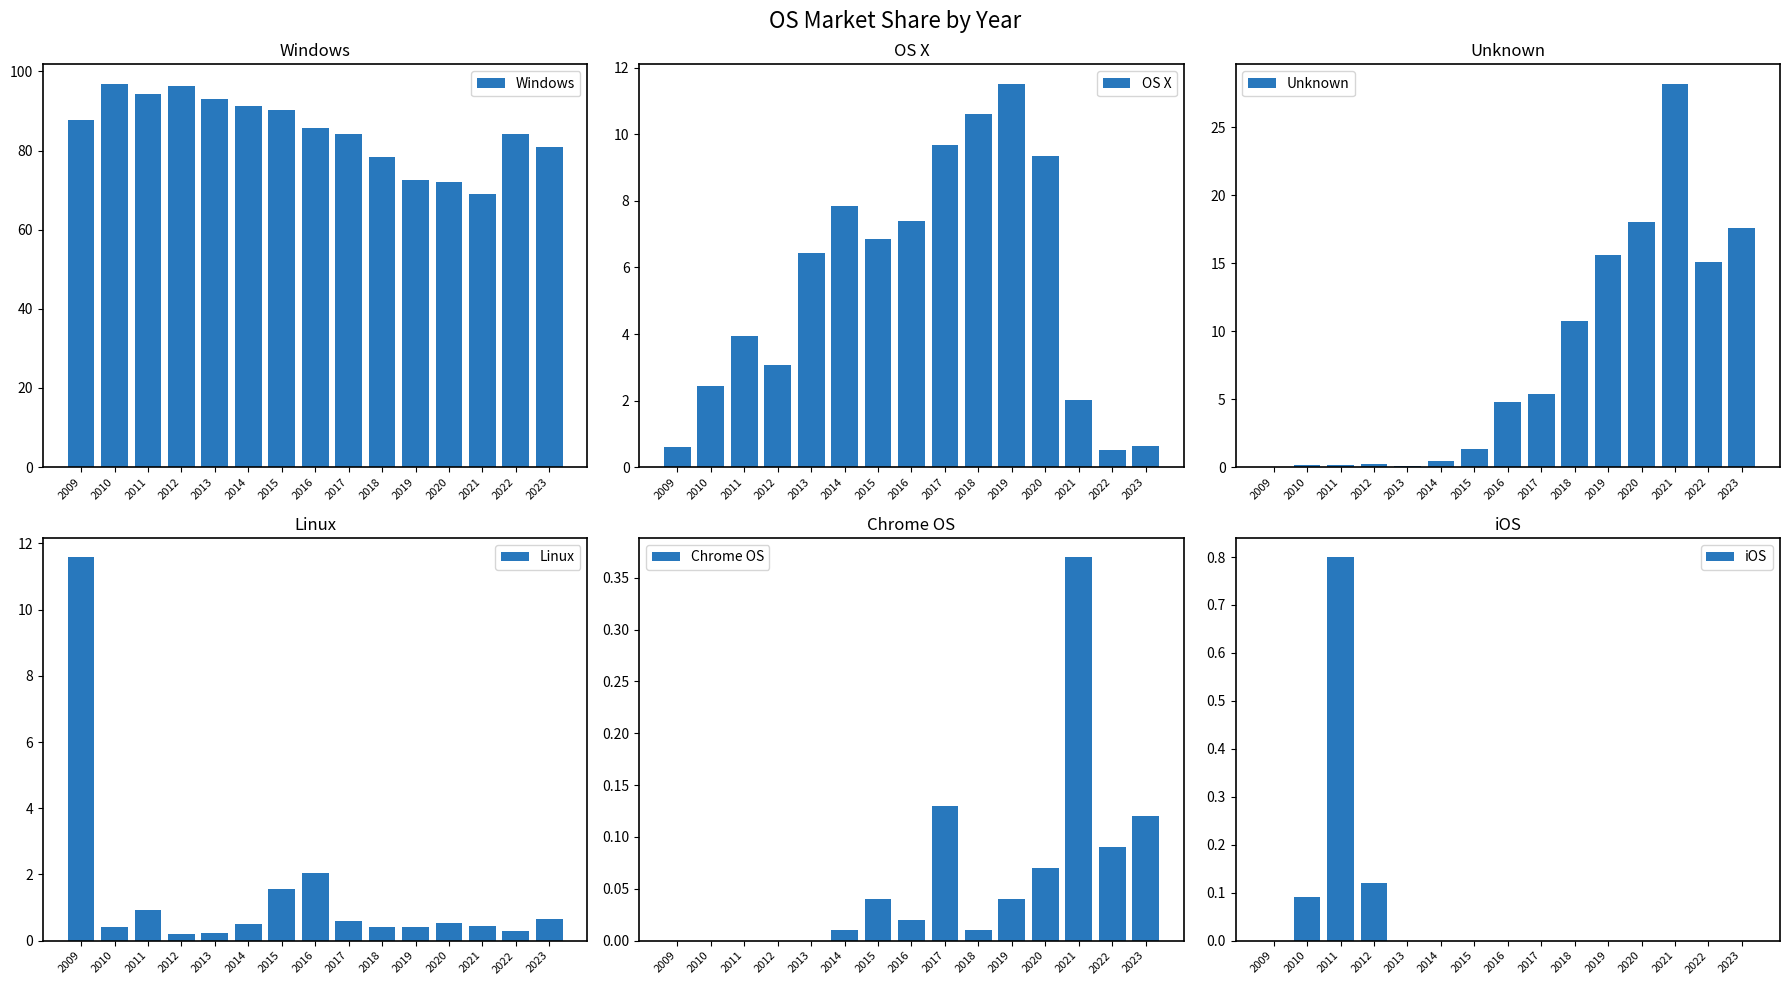

How many categories are shown in the chart?

15